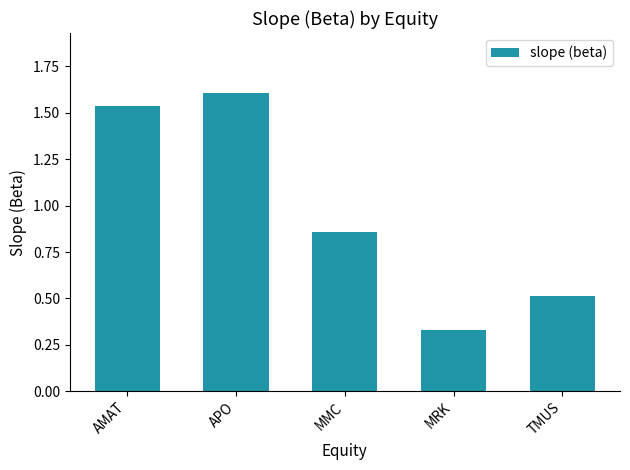

The value at APO is 1.6. True or false?

True